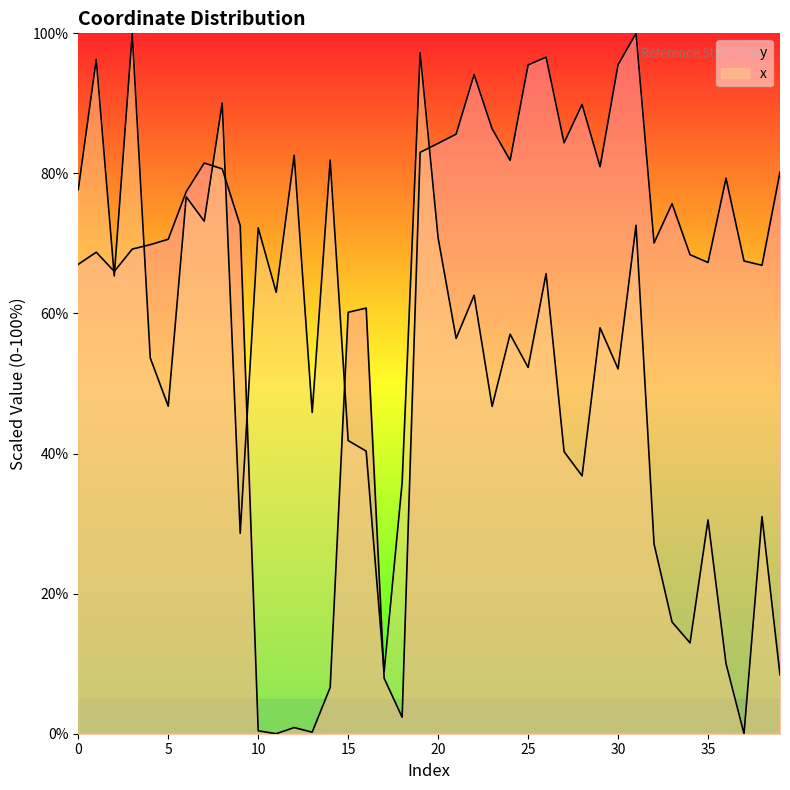

Which category has the lowest value in the x series?

37